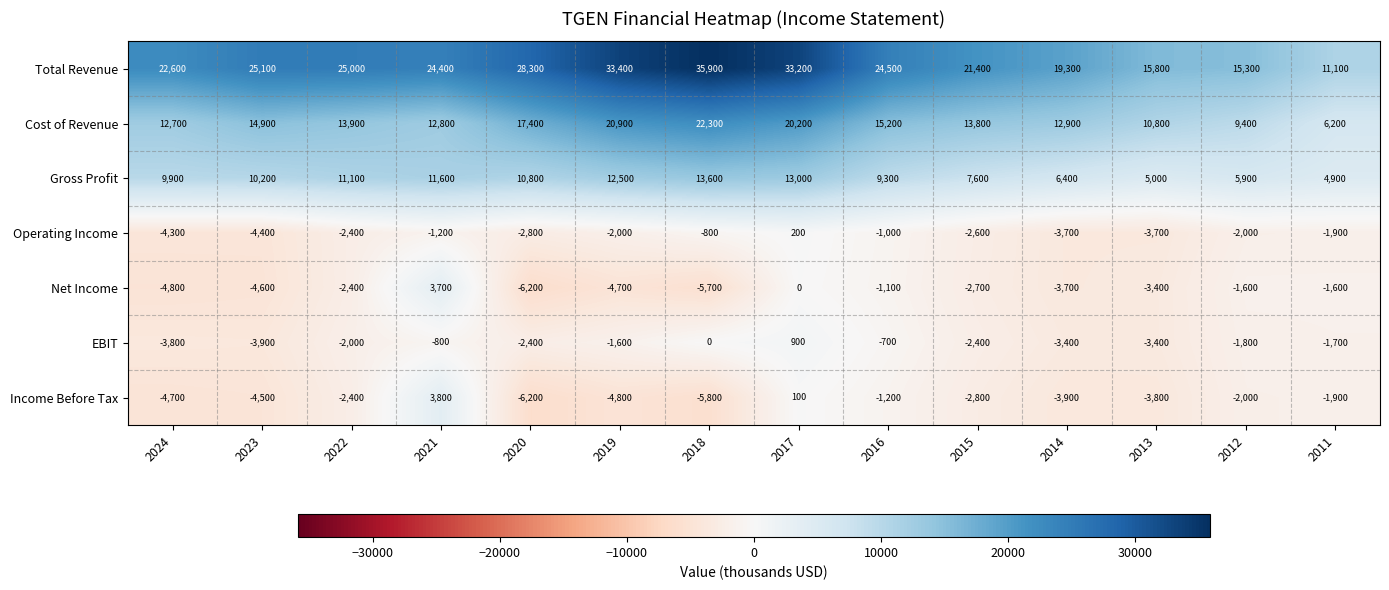

What is the spread (max minus min) of values at 2019?

38200